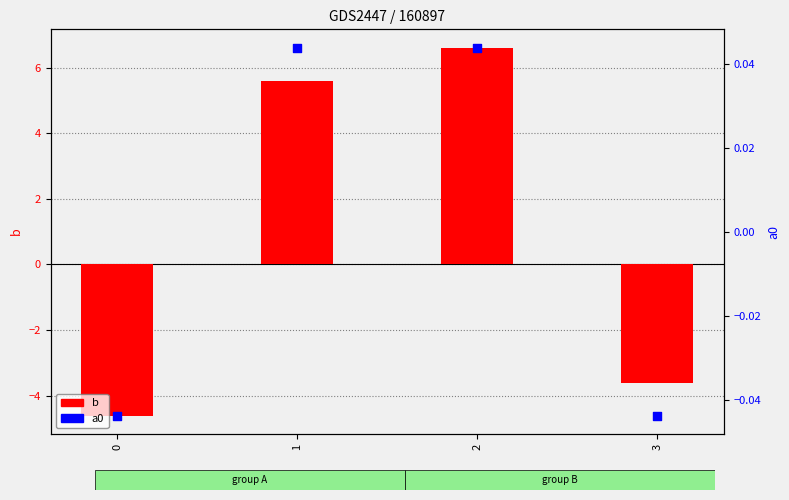

What are all the series names shown in the legend?

b, a0